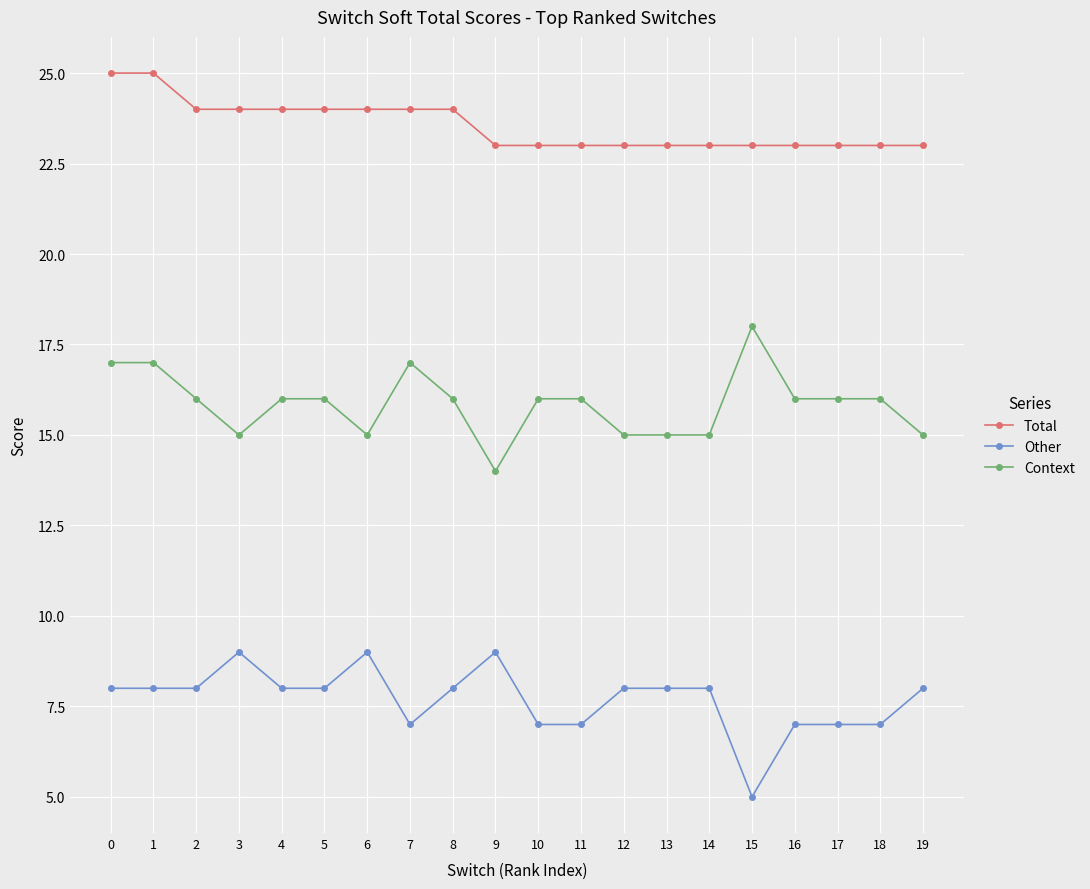

True or false: Total and Other cross at least once.

False